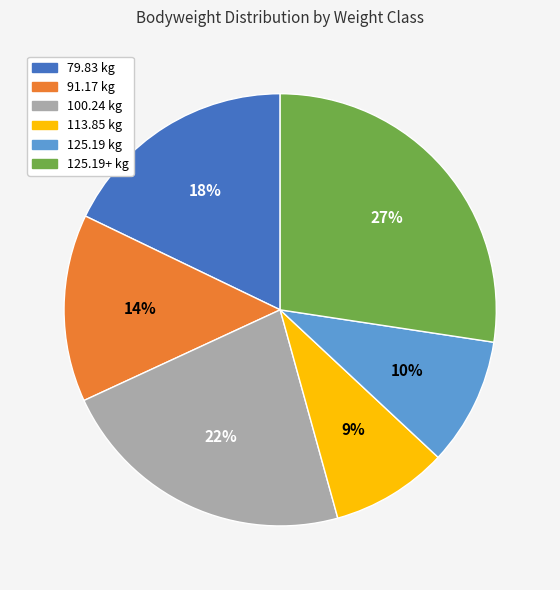

Does any single category account for the majority?

No